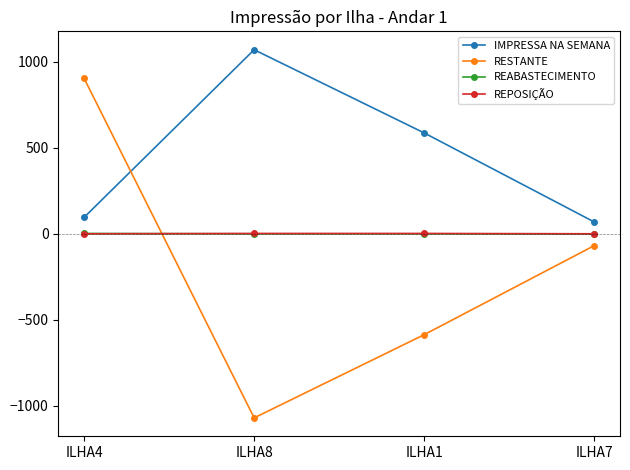

True or false: RESTANTE has more than 0 points higher than both neighbors.

False